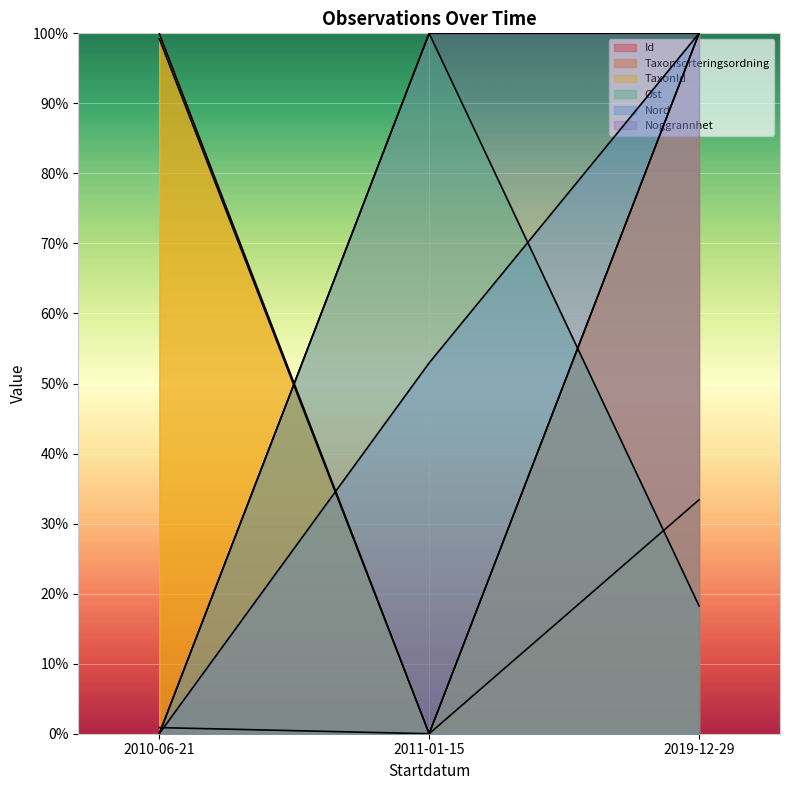

Which category has the lowest value across all series?

2011-01-15